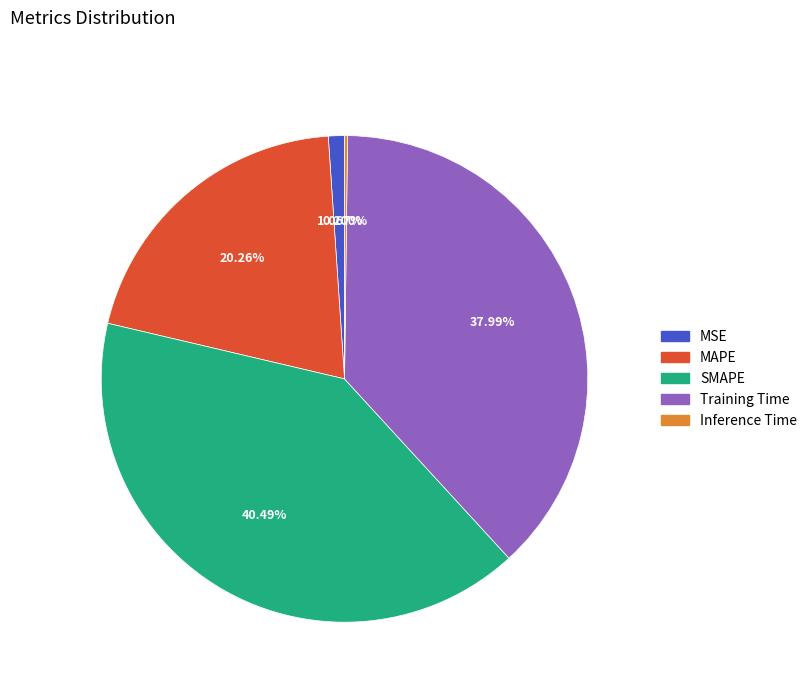

Is Training Time the majority of the pie?

No